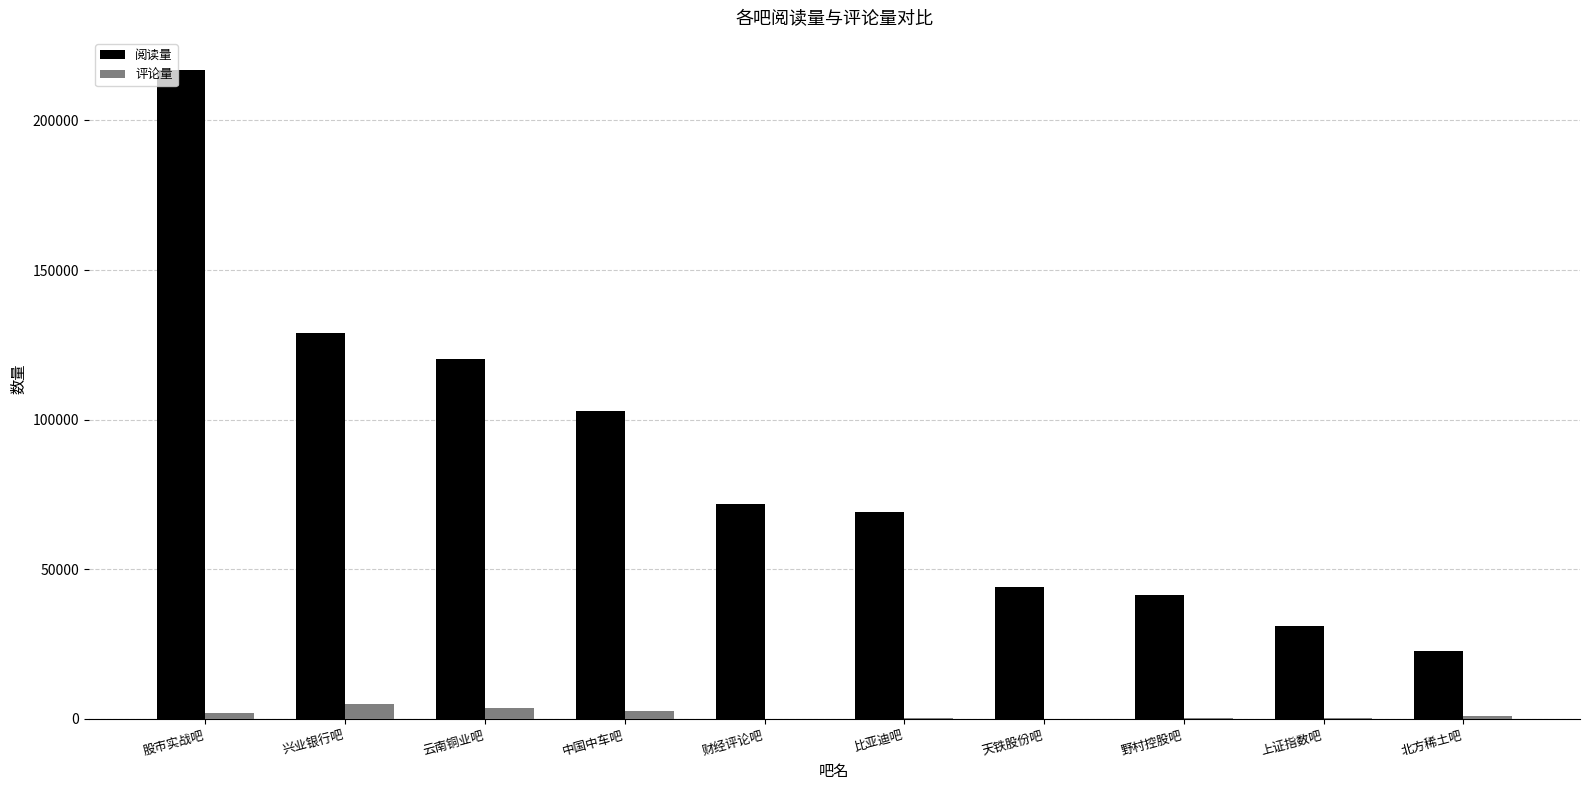

Are the bars grouped side by side (vs. stacked)?

Yes